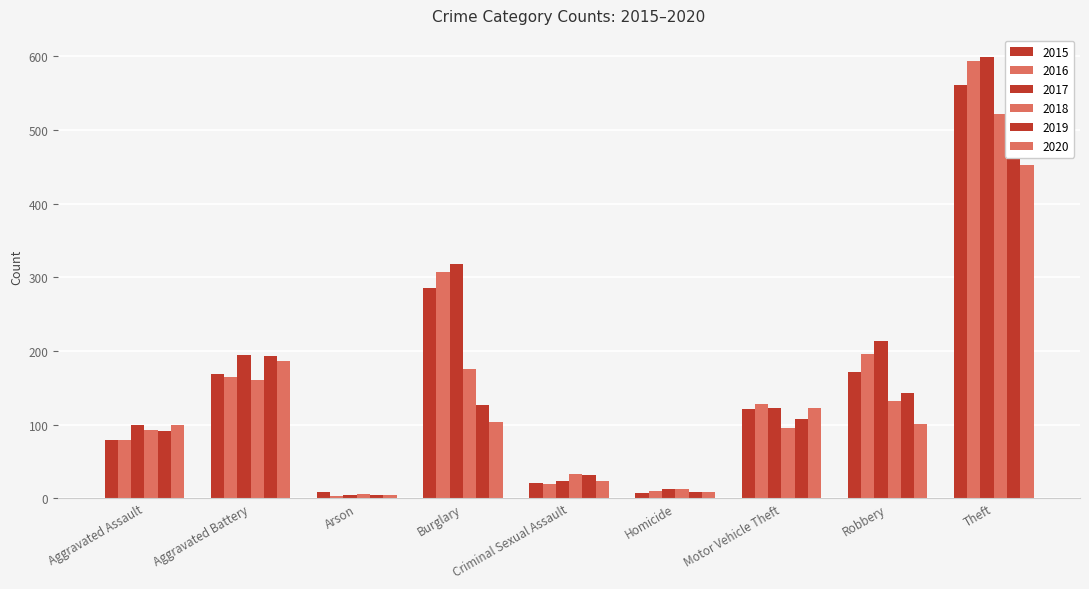

How many groups of bars are there?

9